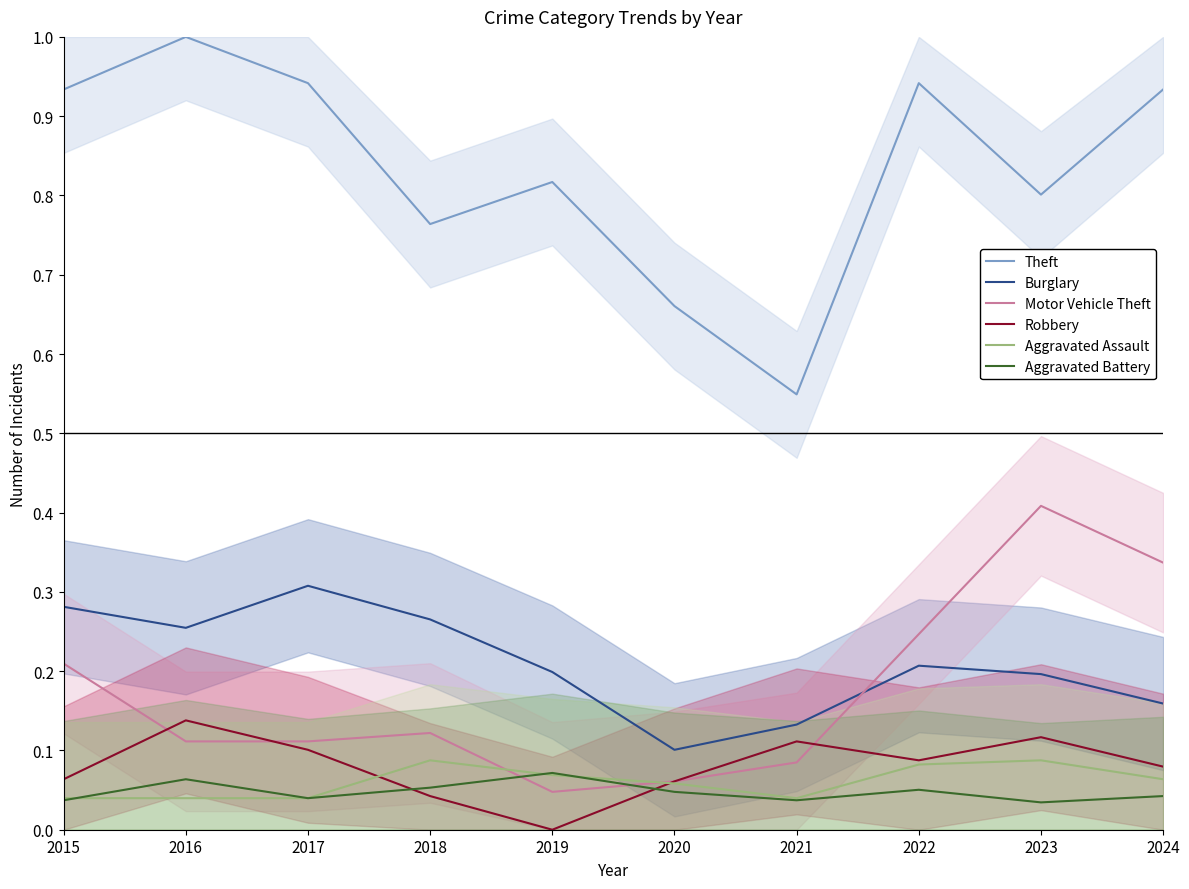

What is the value of the Aggravated Assault point at the 6th from the left?

0.1